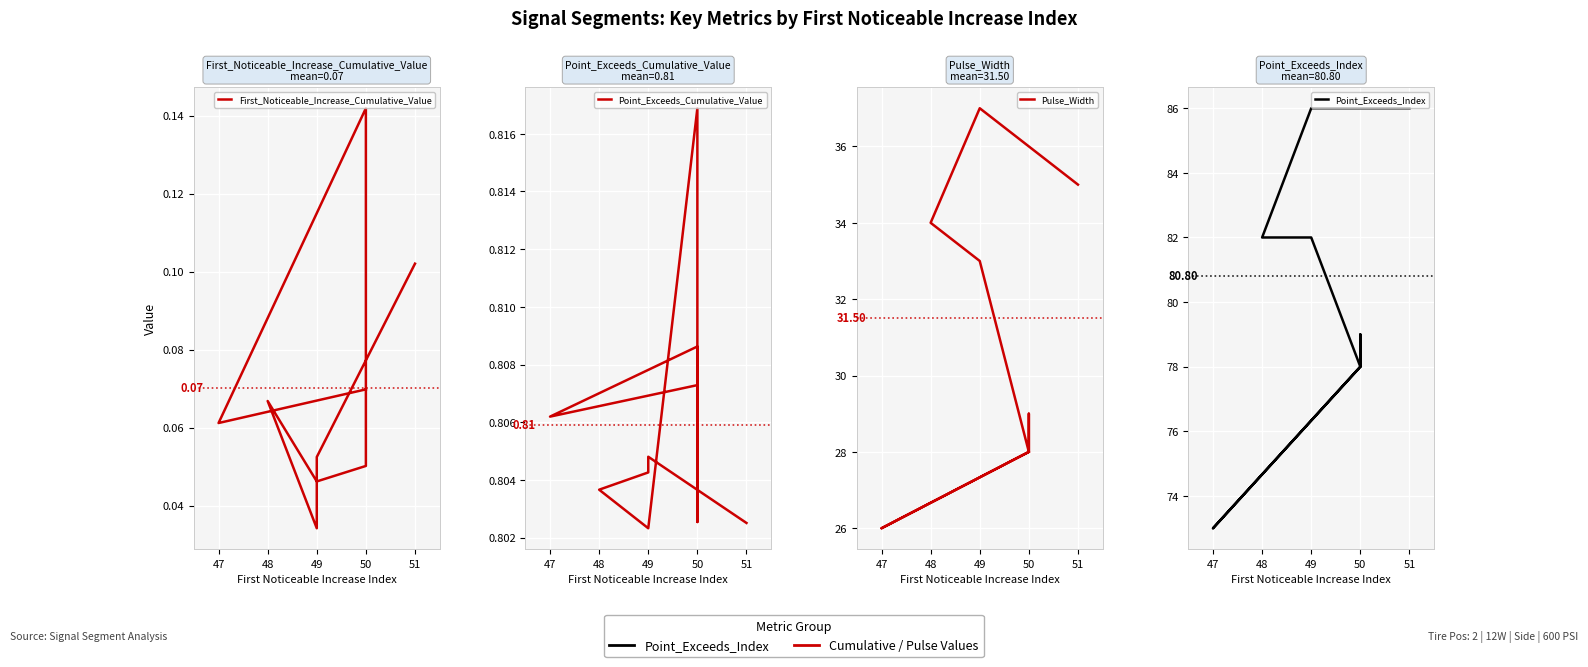

What position from the right is 7?

3